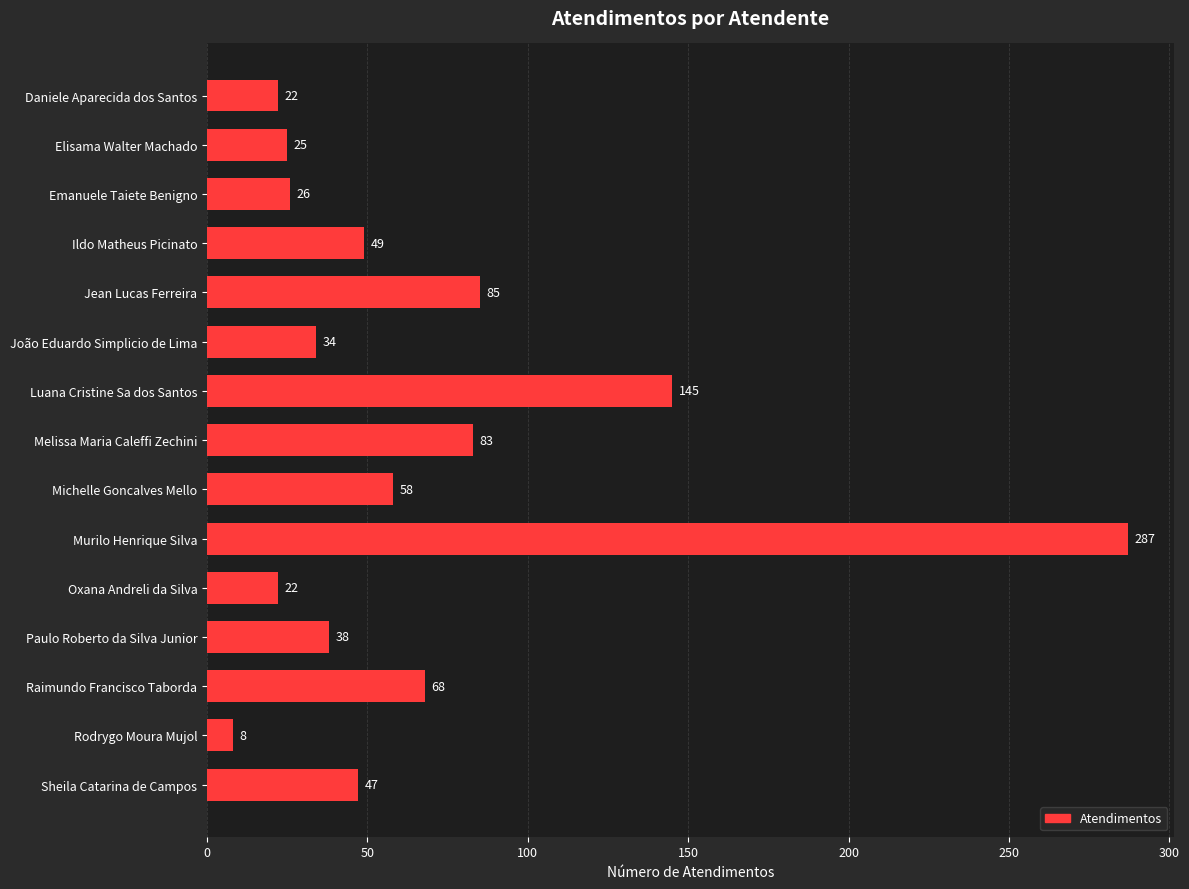

Reading bottom to top, list all the values displayed in this chart.

47	8	68	38	22	287	58	83	145	34	85	49	26	25	22